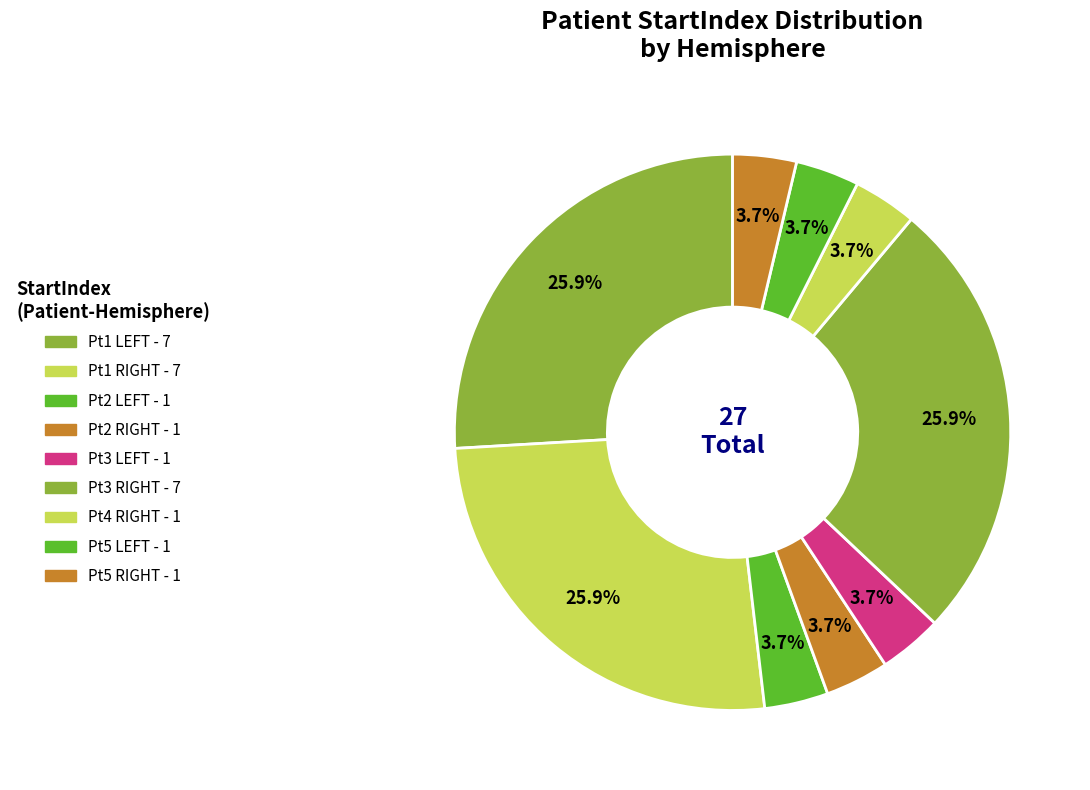

Which slice is the largest?

Pt1 LEFT